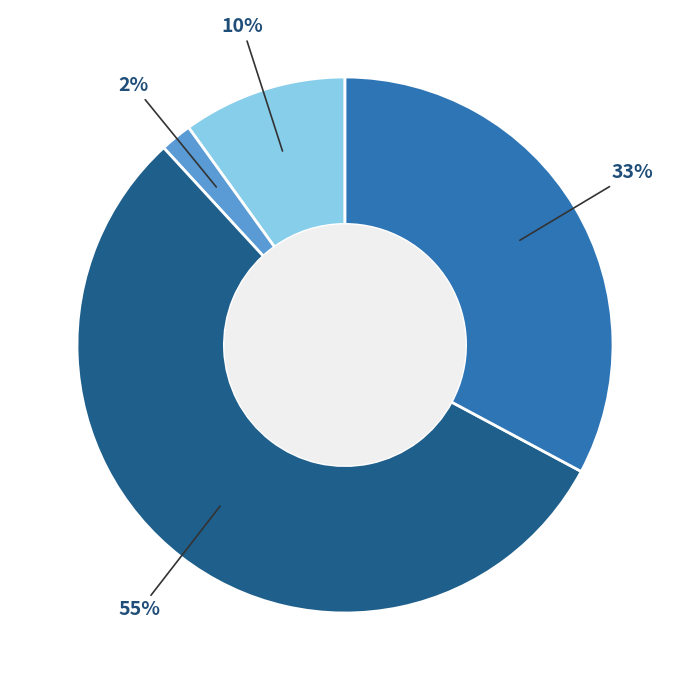

Does any single category account for the majority?

Yes